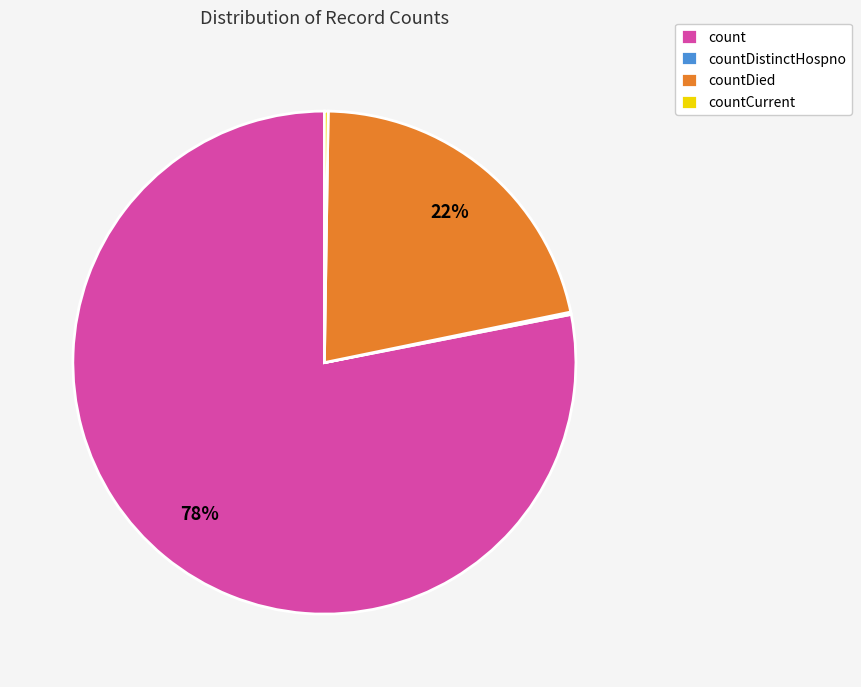

Which slice is the largest?

count